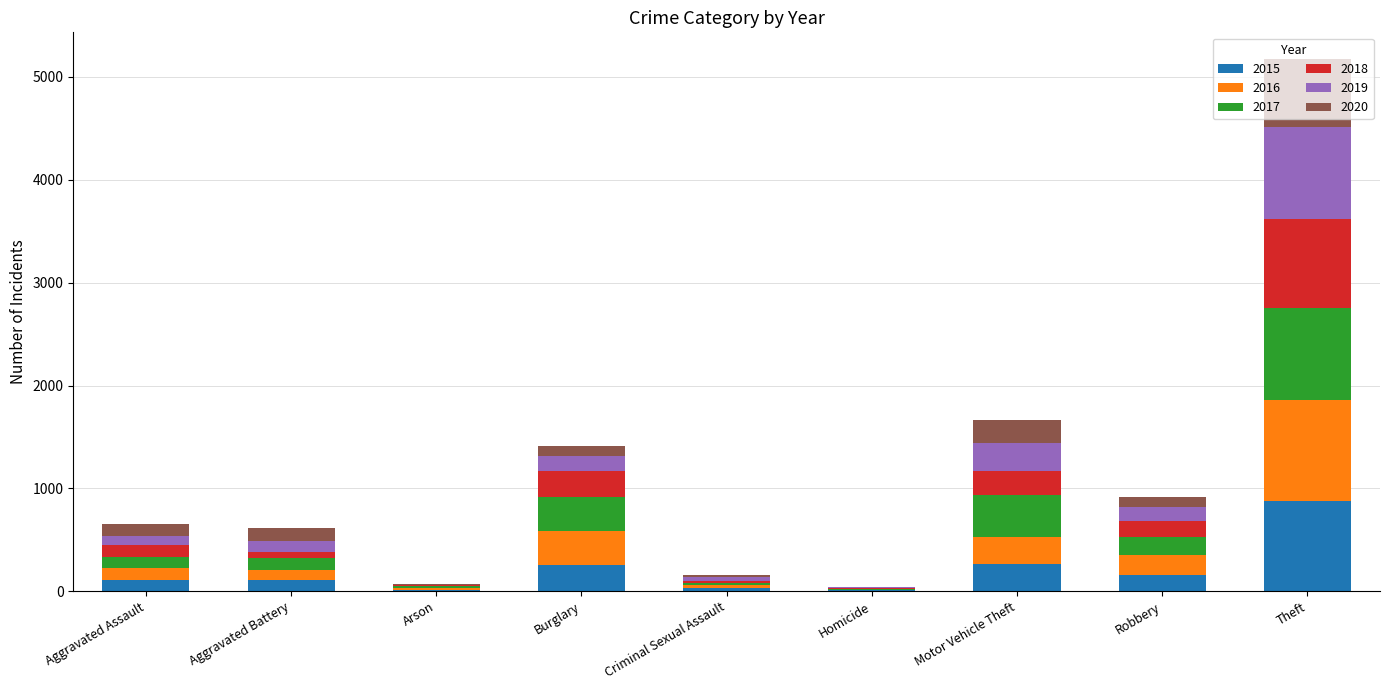

Are the bars grouped side by side (vs. stacked)?

No